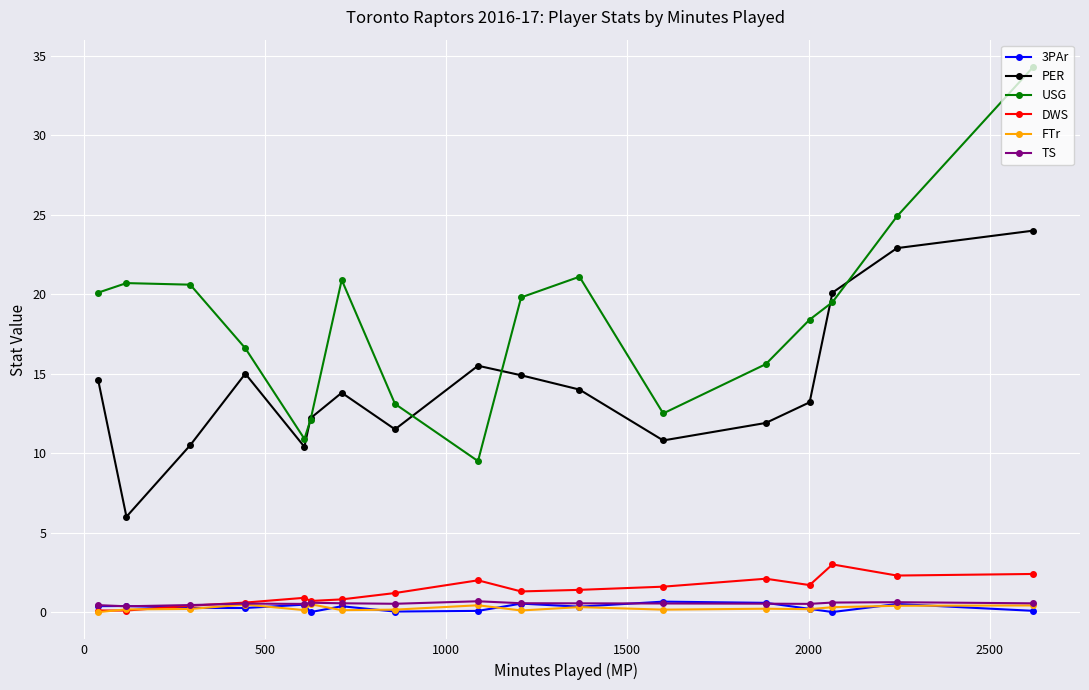

Which series has the largest total across all categories?

USG